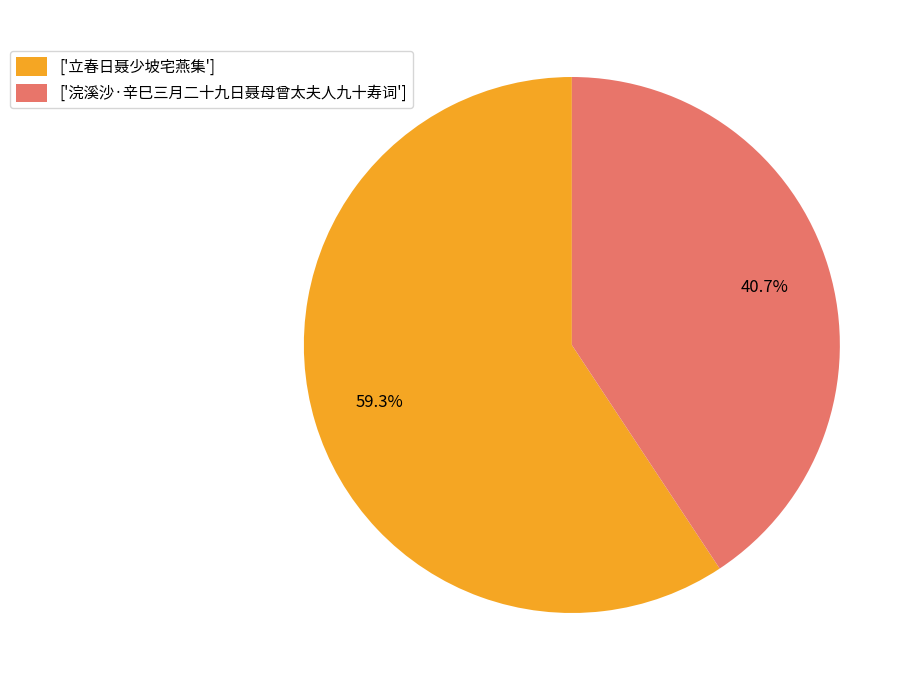

What is the total percentage of ['立春日聂少坡宅燕集'] and ['浣溪沙·辛巳三月二十九日聂母曾太夫人九十寿词']?

100.0%